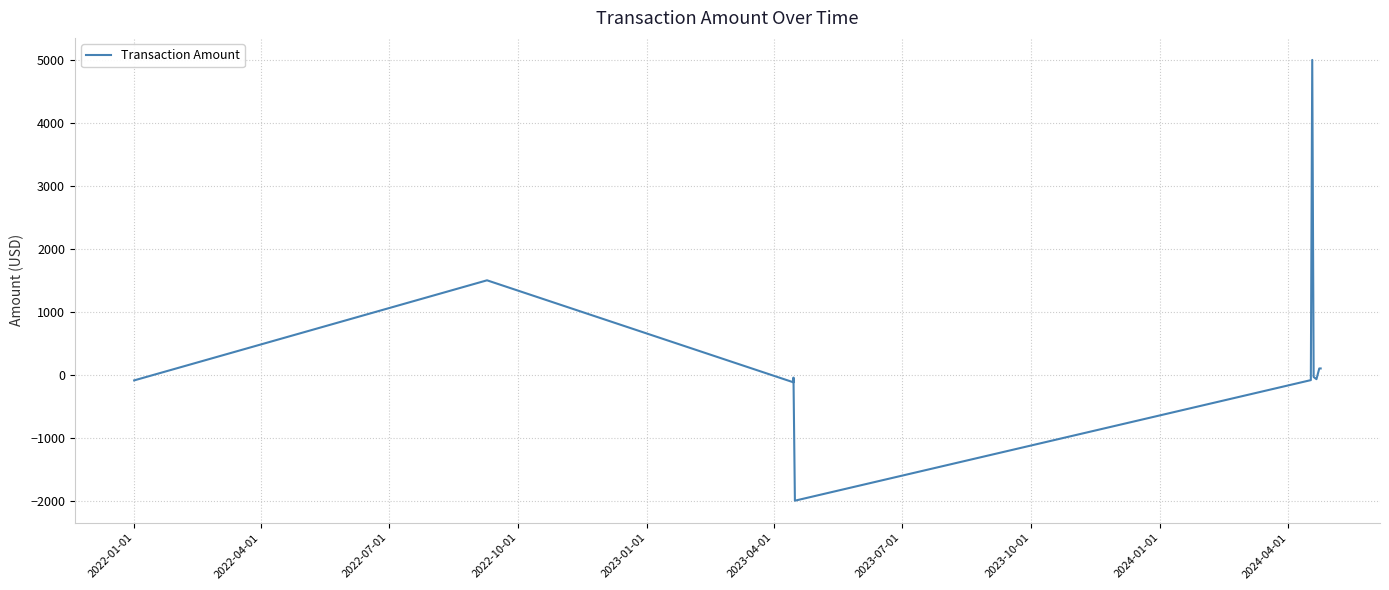

The chart shows a value of -89.5 at 2022-01-01. True or false?

True